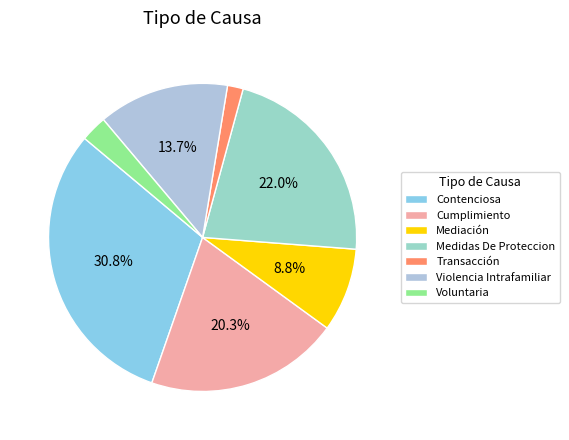

What percentage is NOT represented by Violencia Intrafamiliar?

86.3%